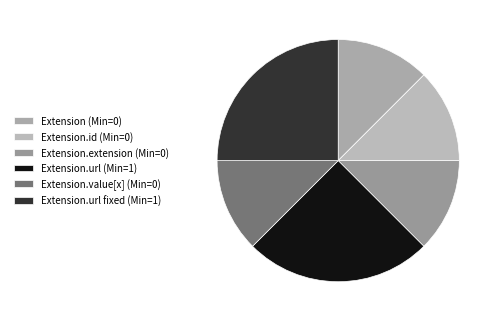

Which category has the smallest portion of the pie?

Extension